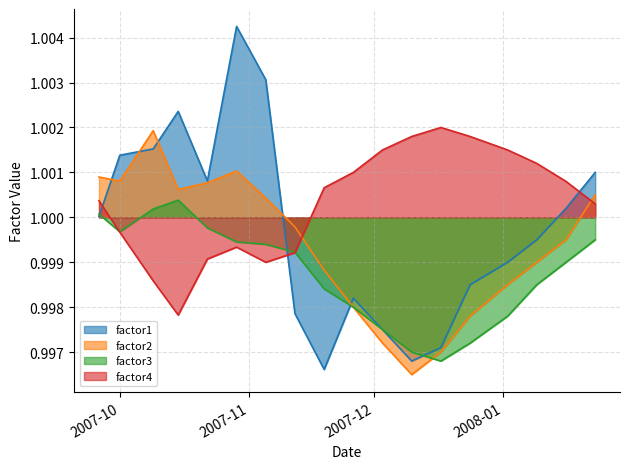

What is the average value of the factor3 series?

1.0